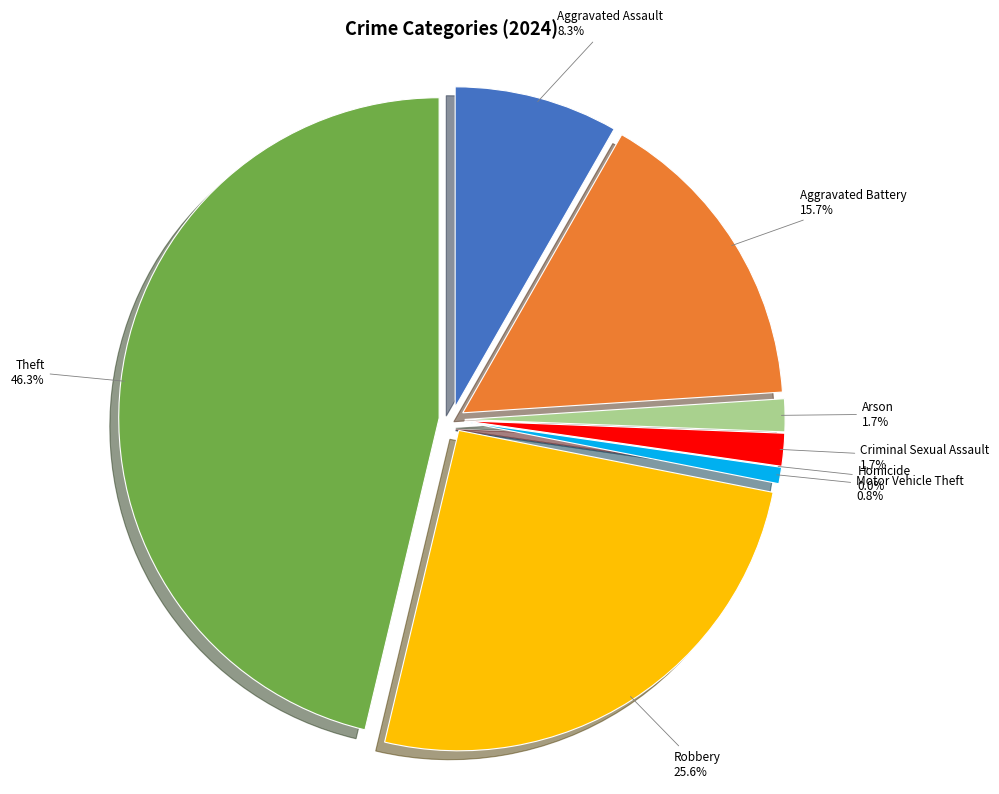

How many segments does this pie chart have?

8